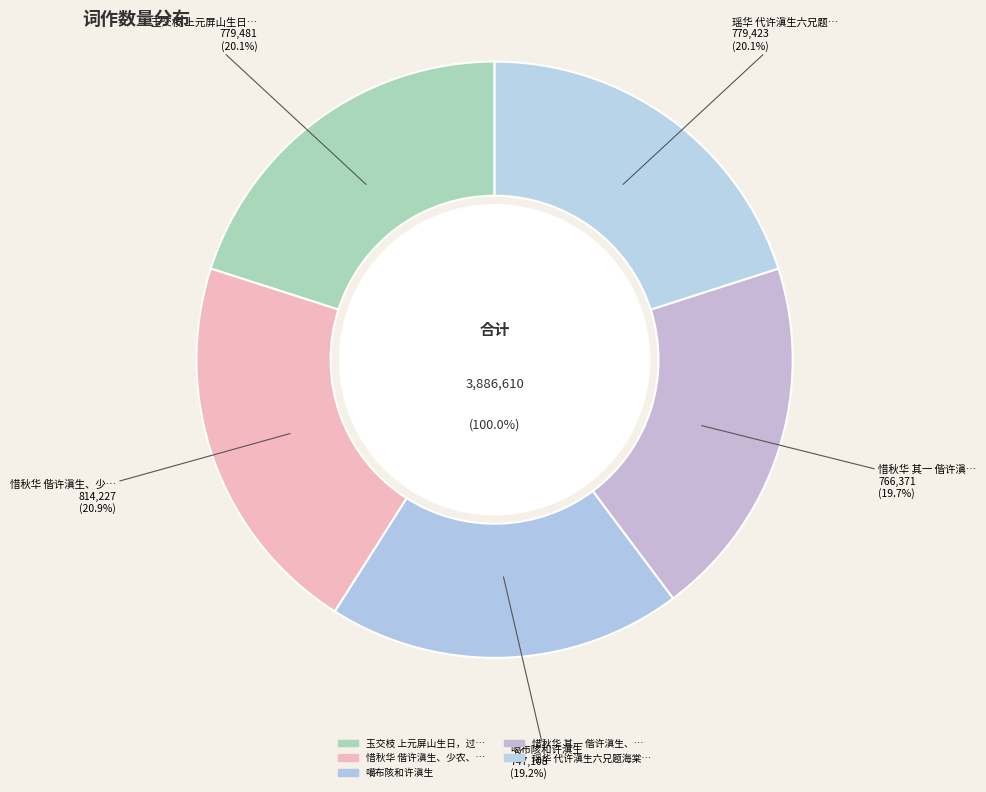

Which has a higher value, 噶布陔和许滇生 or 惜秋华 偕许滇生、少农、斌梅舫同聊，宿万寿寺?

惜秋华 偕许滇生、少农、斌梅舫同聊，宿万寿寺